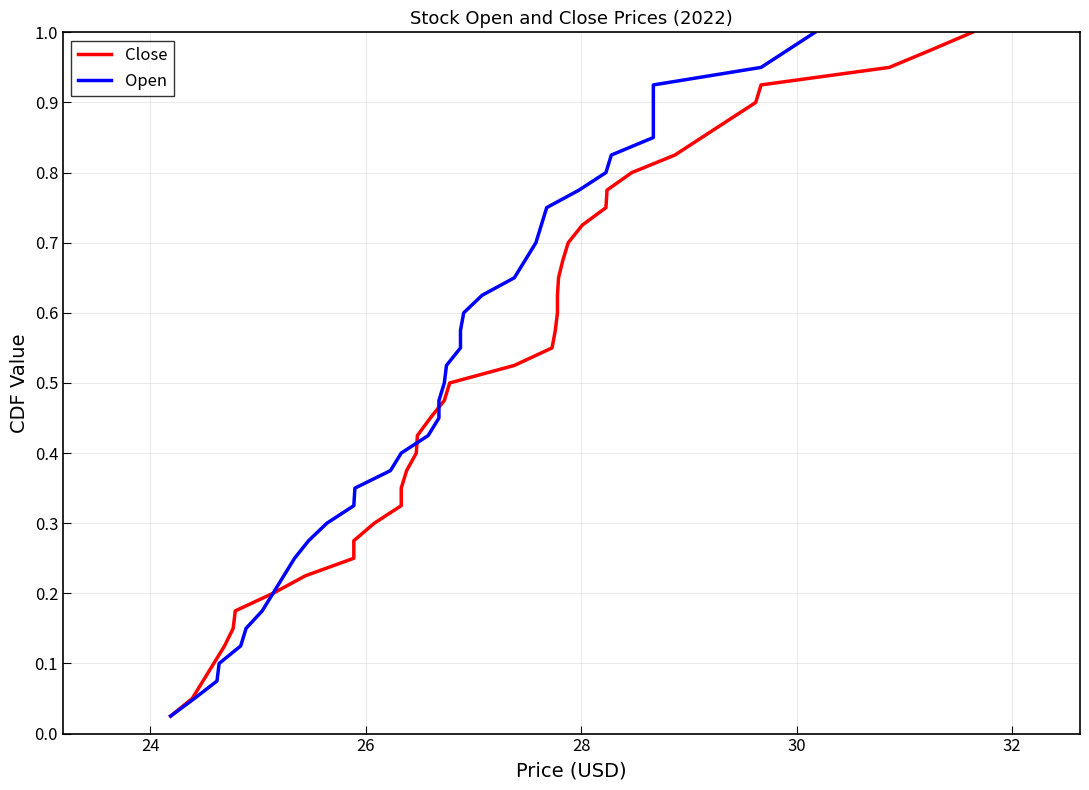

Reading right to left, list all the values displayed in this chart.

Close: 1.0	1.0	0.9	0.9	0.9	0.9	0.8	0.8	0.8	0.8	0.8	0.7	0.7	0.7	0.7	0.6	0.6	0.6	0.6	0.5	0.5	0.5	0.5	0.4	0.4	0.4	0.3	0.3	0.3	0.3	0.2	0.2	0.2	0.2	0.1	0.1	0.1	0.1	0.1	0.0
Open: 1.0	1.0	0.9	0.9	0.9	0.9	0.8	0.8	0.8	0.8	0.8	0.7	0.7	0.7	0.7	0.6	0.6	0.6	0.6	0.5	0.5	0.5	0.5	0.4	0.4	0.4	0.3	0.3	0.3	0.3	0.2	0.2	0.2	0.2	0.1	0.1	0.1	0.1	0.1	0.0